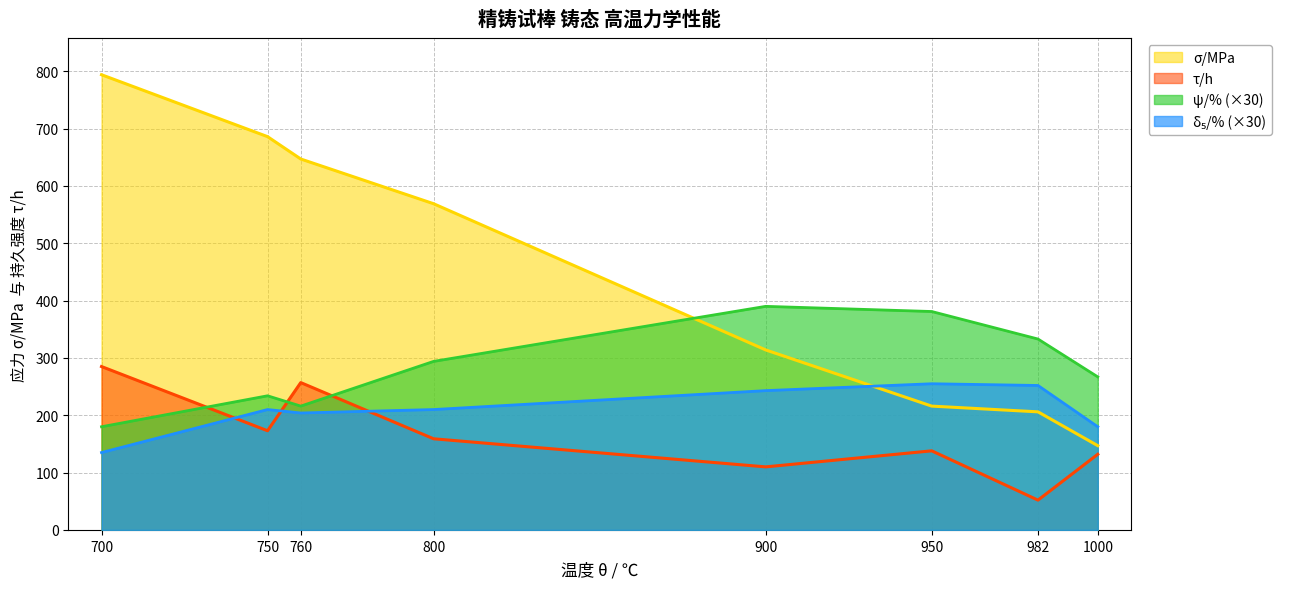

Which has a higher value, 760 or 1000?

760